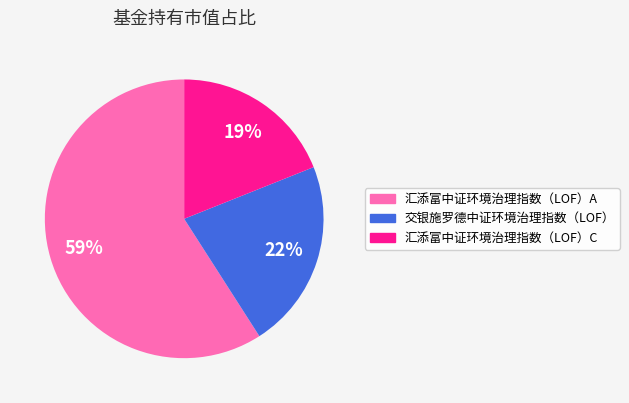

Rank the categories by value from lowest to highest.

汇添富中证环境治理指数（LOF）C, 交银施罗德中证环境治理指数（LOF）, 汇添富中证环境治理指数（LOF）A